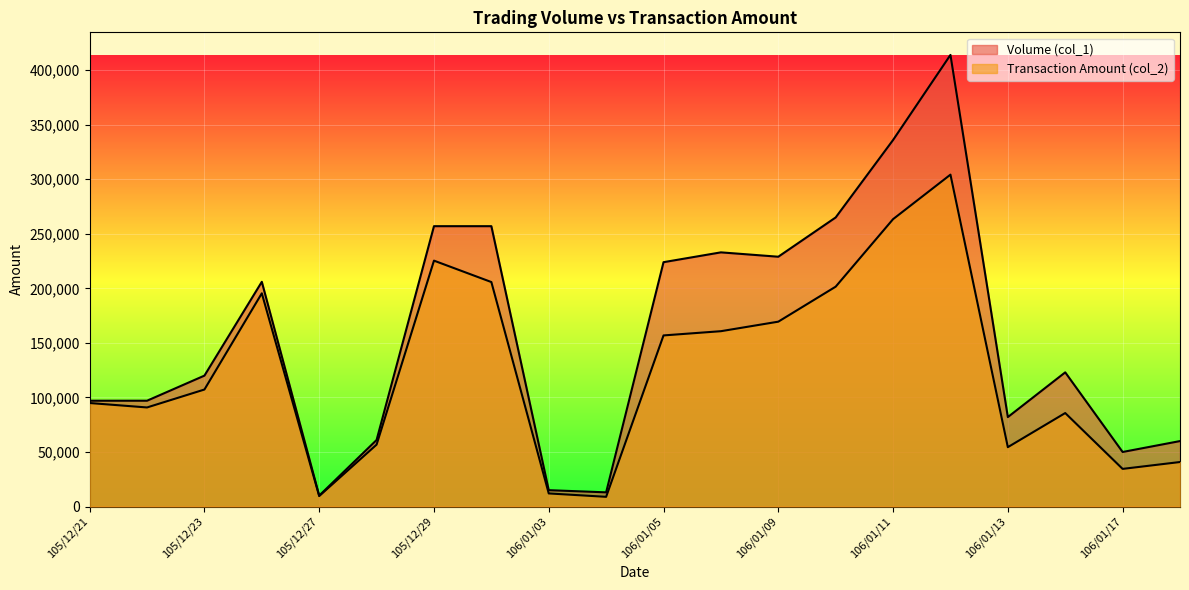

What is the label of the 6th point from the right?

106/01/11